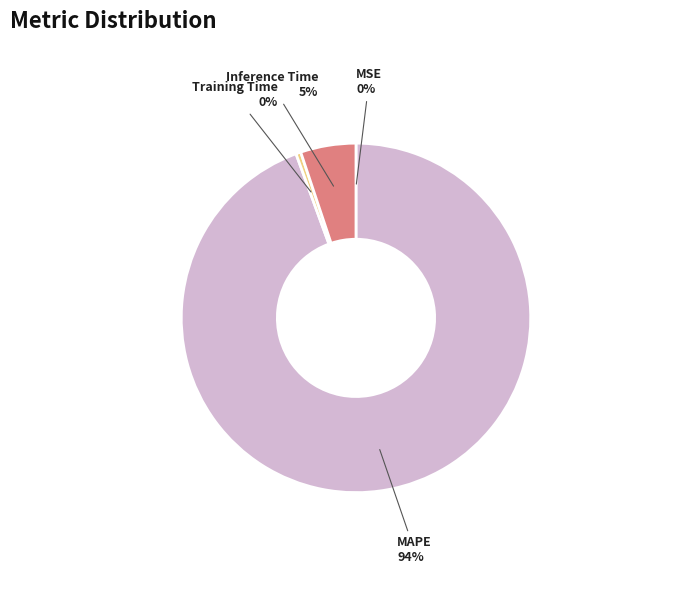

Is the sum of Inference Time and MAPE greater than half?

Yes